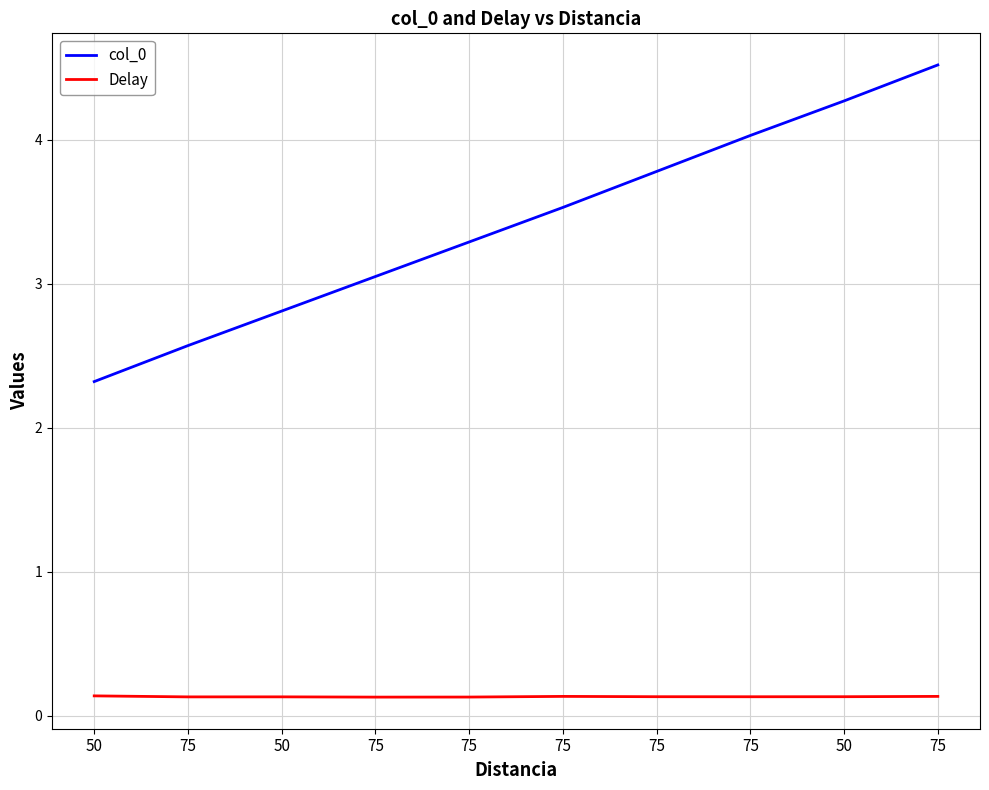

What are all the series names shown in the legend?

col_0, Delay